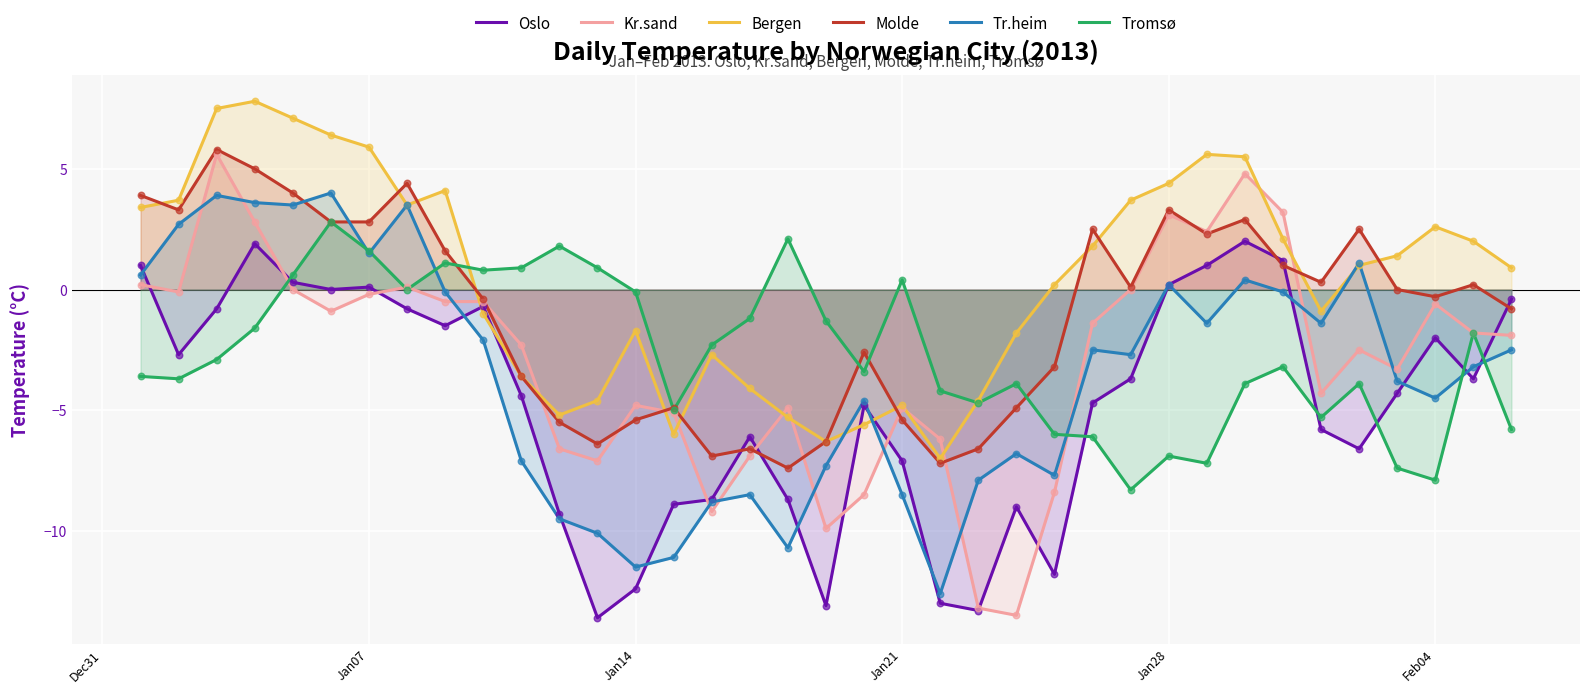

Which series reaches the minimum Y coordinate?

Oslo